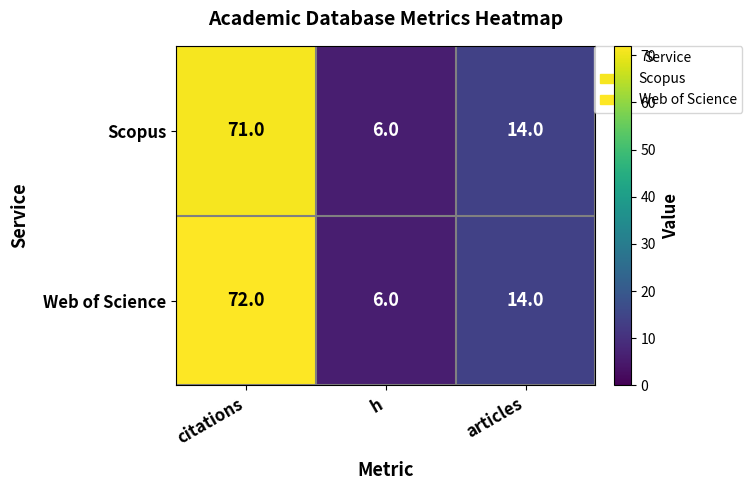

Which series has the largest range (max minus min)?

Web of Science